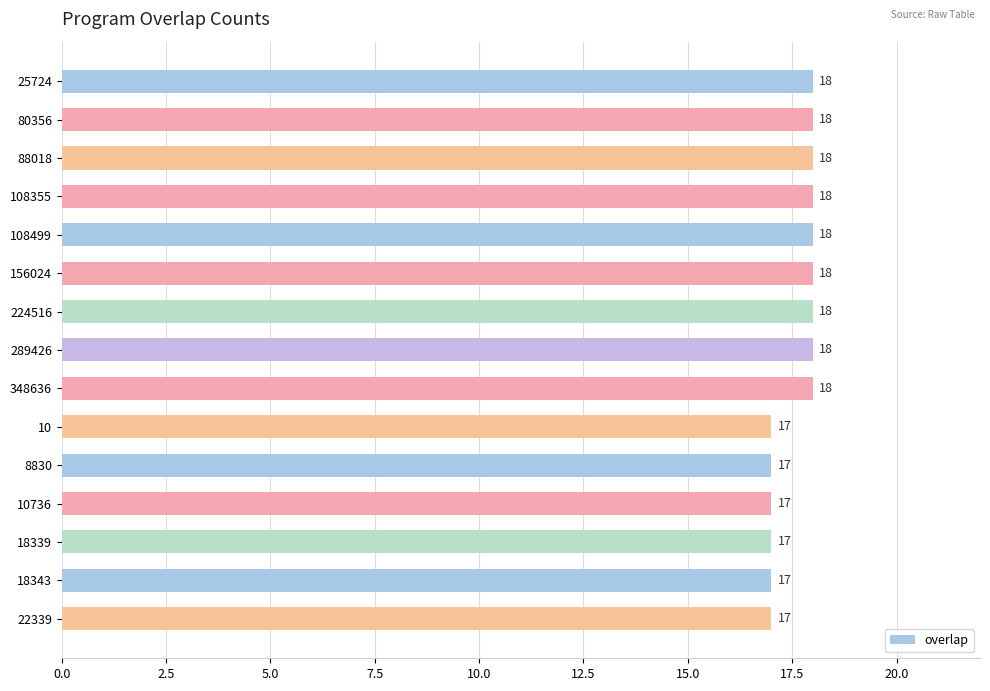

What is the sum of all values?

264